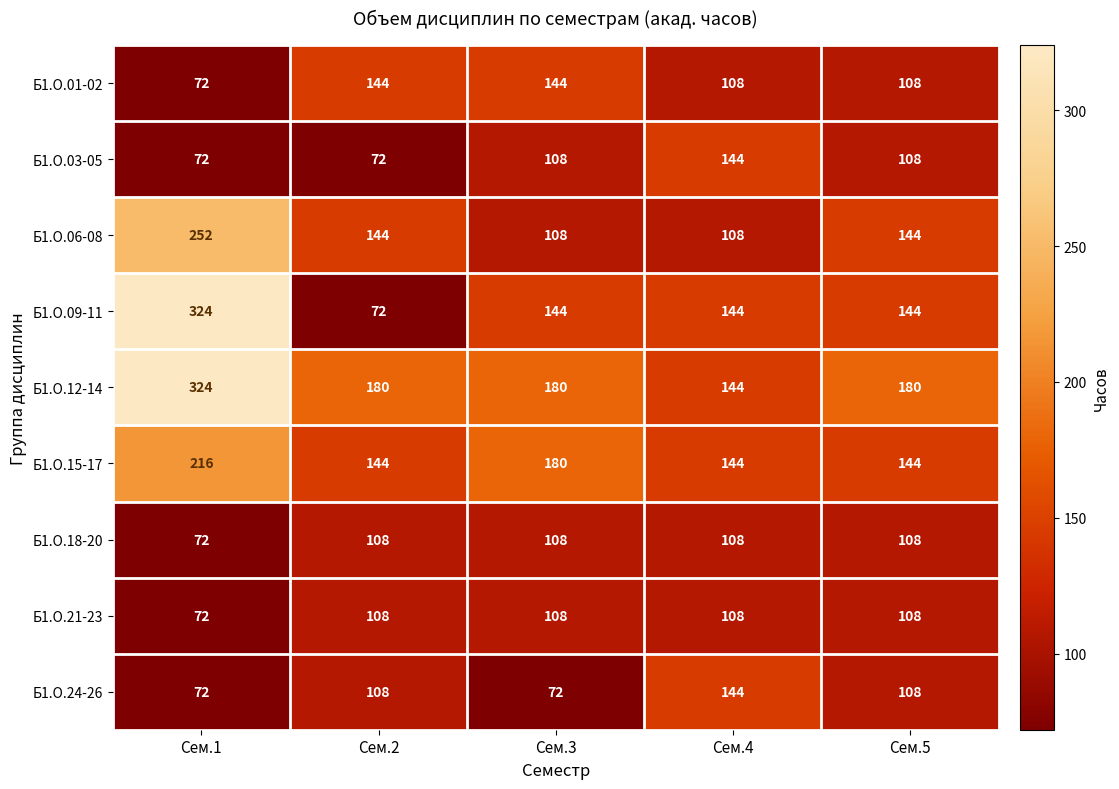

What is the difference between the highest and lowest values at Сем.5?

72